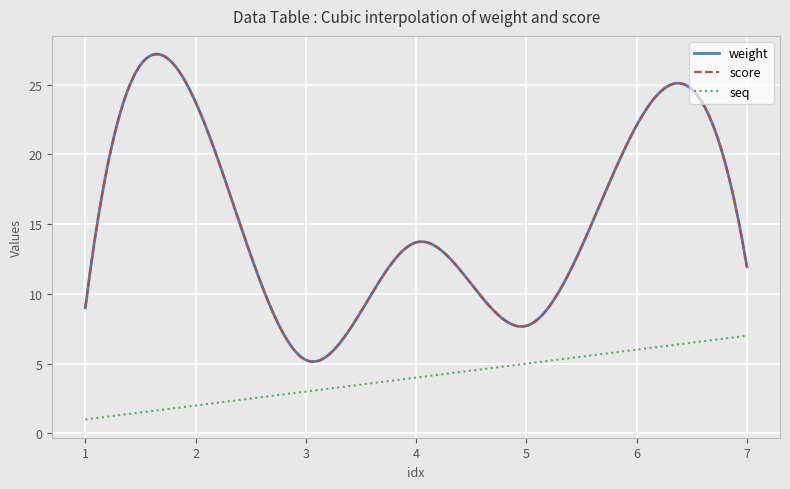

Is this an area chart (filled region under the line)?

No